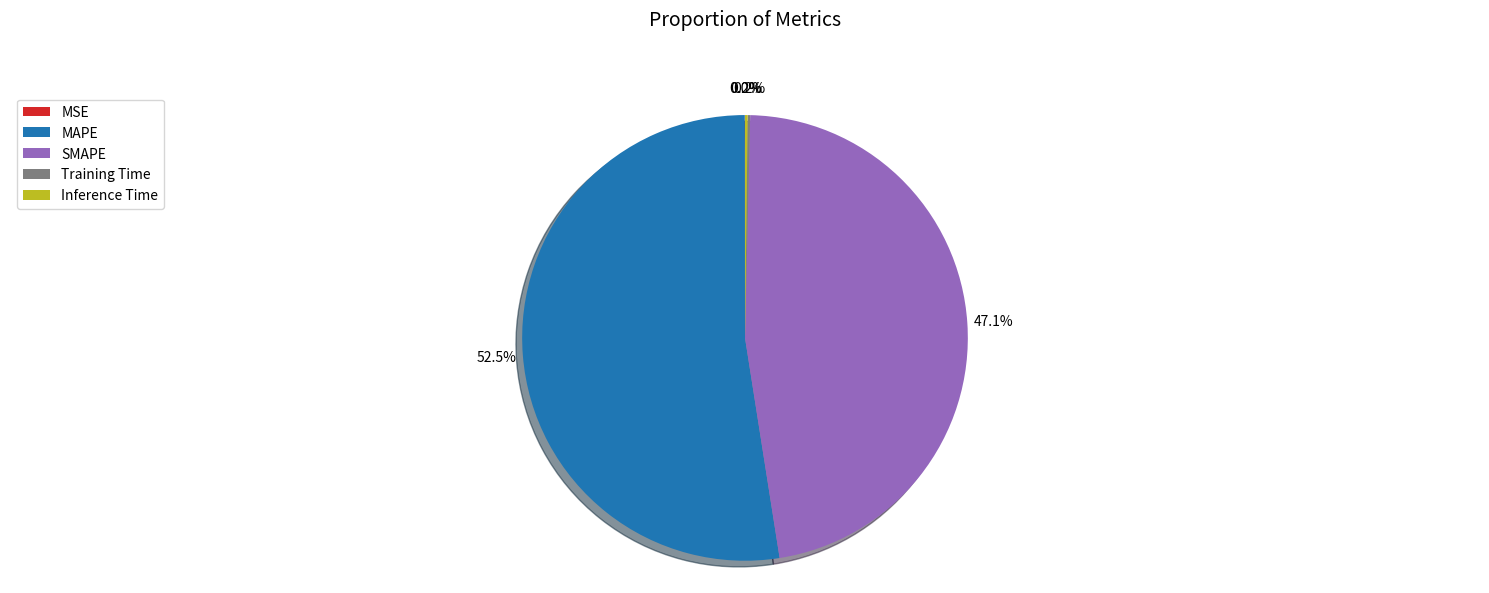

Is there a majority slice in this chart?

Yes